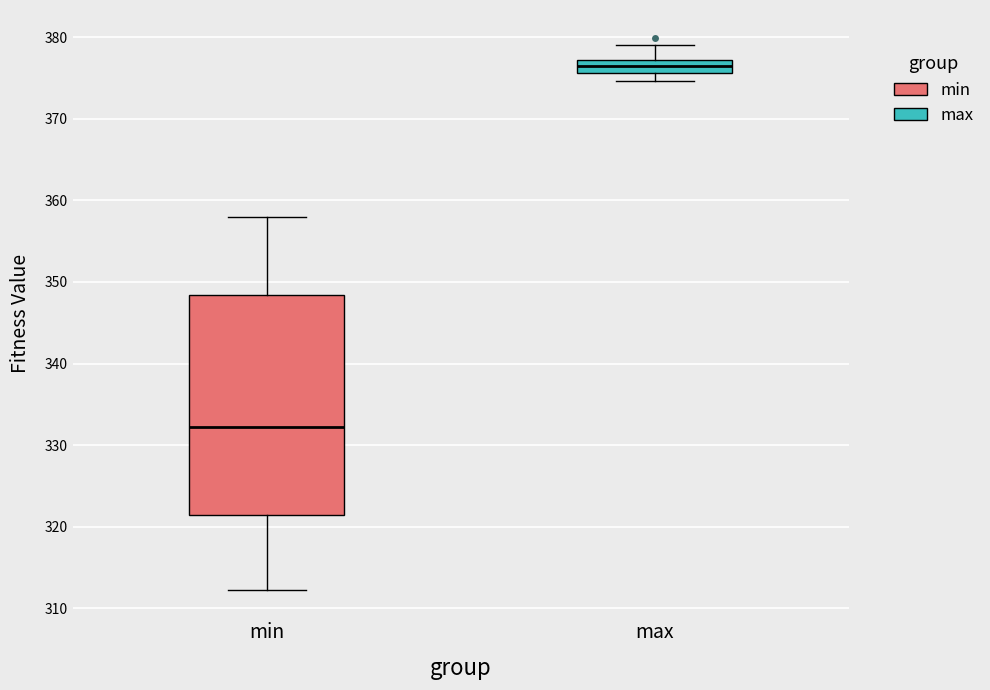

Where is the upper edge of the box for min on the y-axis? The values are not printed on the chart, so give them approximately, as read against the axis.

348